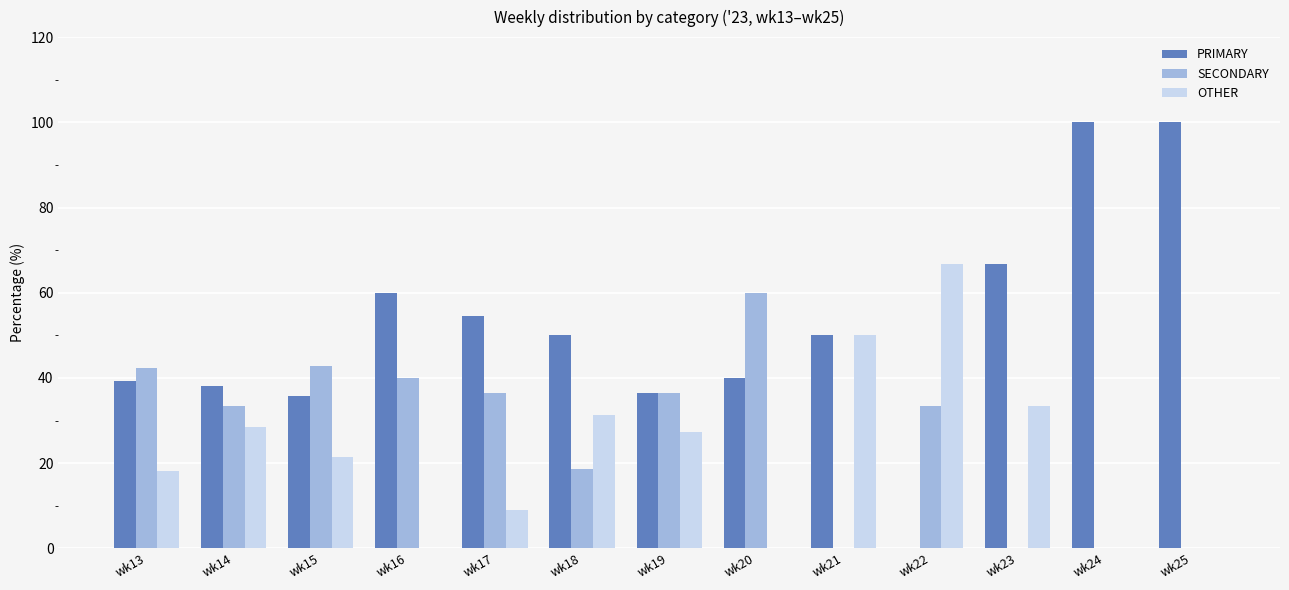

What is the maximum value for PRIMARY?

100.0